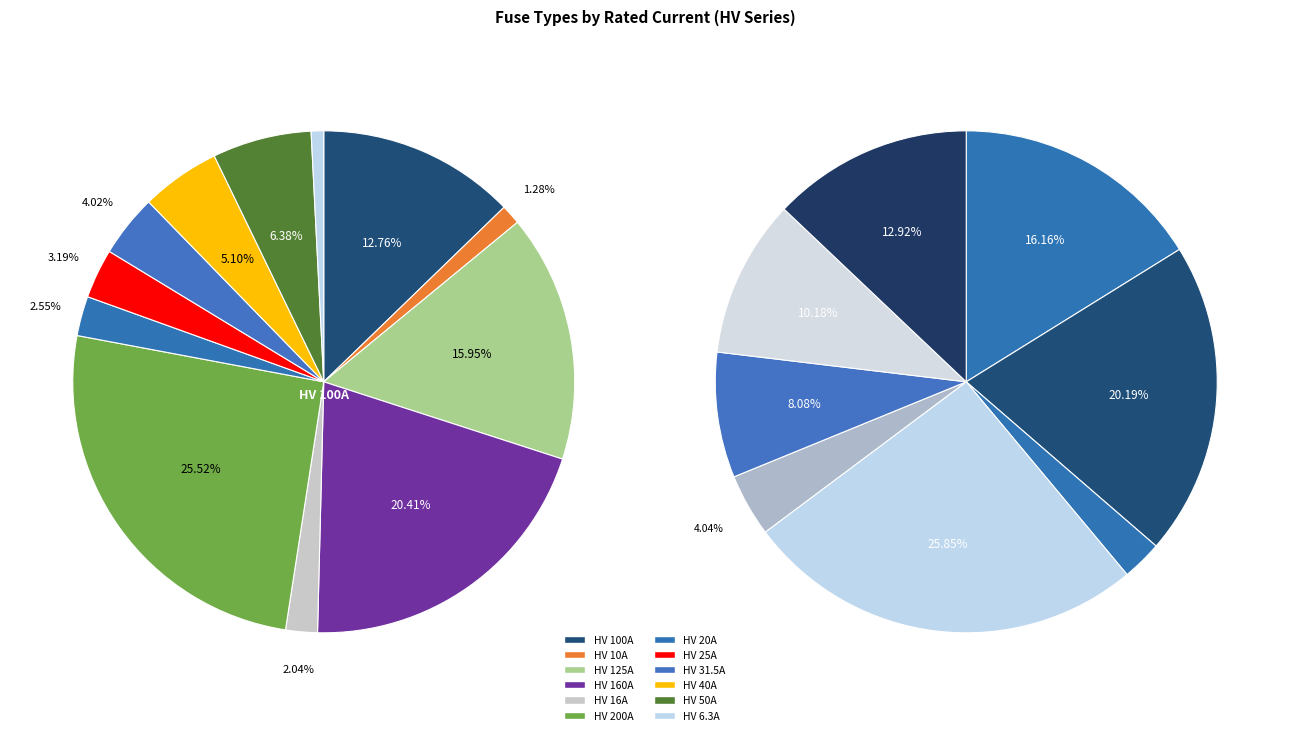

Do HV 160A and HV 50A together represent more than half of the pie?

No